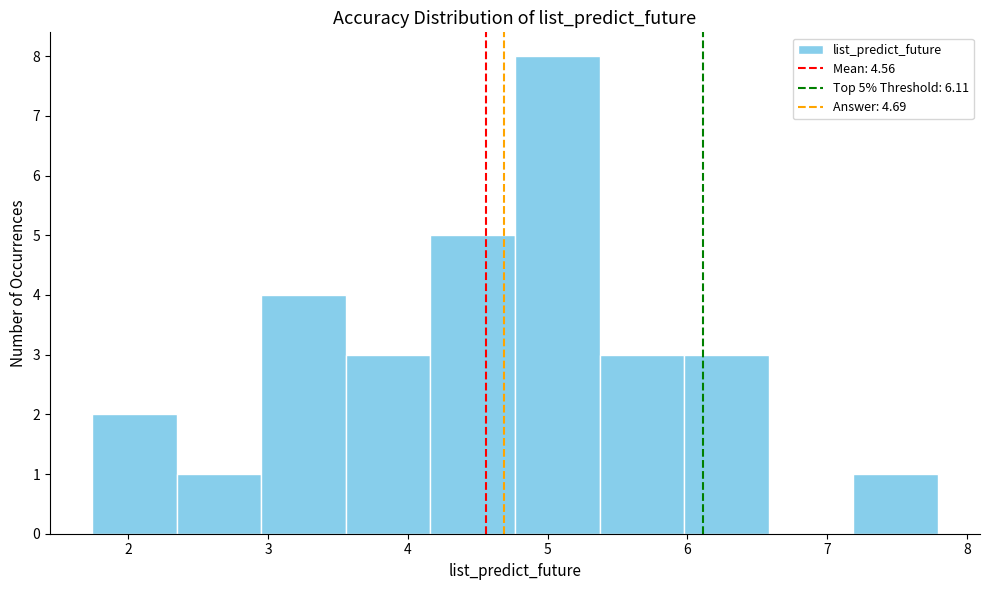

Which range on the x-axis has the tallest bar?

4.8 to 5.4